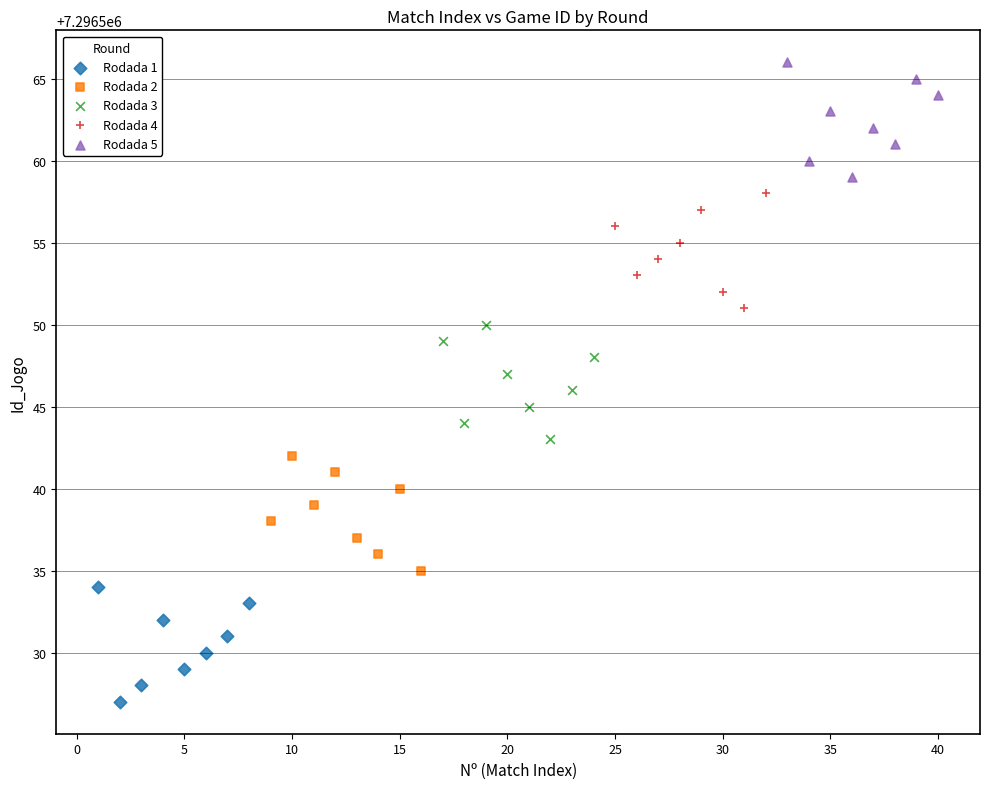

What are all the series names shown in the legend?

Rodada 1, Rodada 2, Rodada 3, Rodada 4, Rodada 5